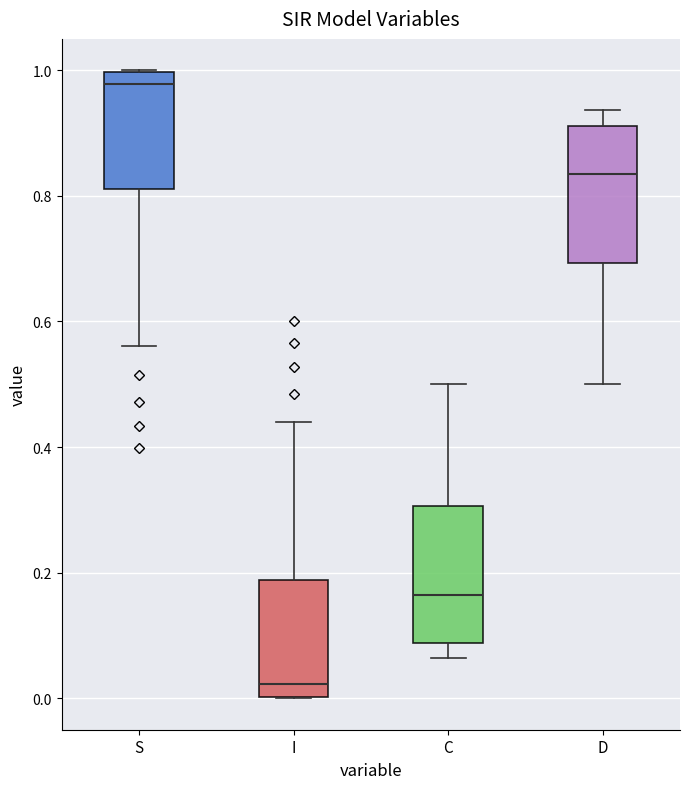

Reading left to right, transcribe this box plot: for each box, give where its median line is, the range the box spans, and where its two whiskers end, as read against the y-axis. The values are not printed on the chart, so give them approximately, as read against the axis.

S: median 0.98, box 0.82 to 1.00, whiskers 0.56 to 1.00
I: median 0.02, box 0.00 to 0.18, whiskers 0.00 to 0.44
C: median 0.16, box 0.08 to 0.30, whiskers 0.06 to 0.50
D: median 0.84, box 0.70 to 0.92, whiskers 0.50 to 0.94